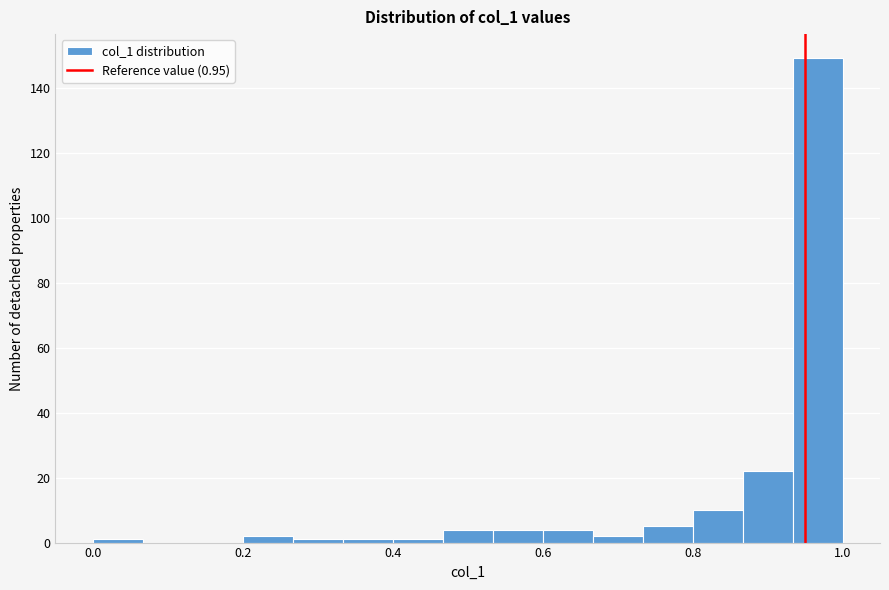

Around what value on the x-axis is the tallest bar? Give the approximate position of its centre, as read against the axis.

0.96